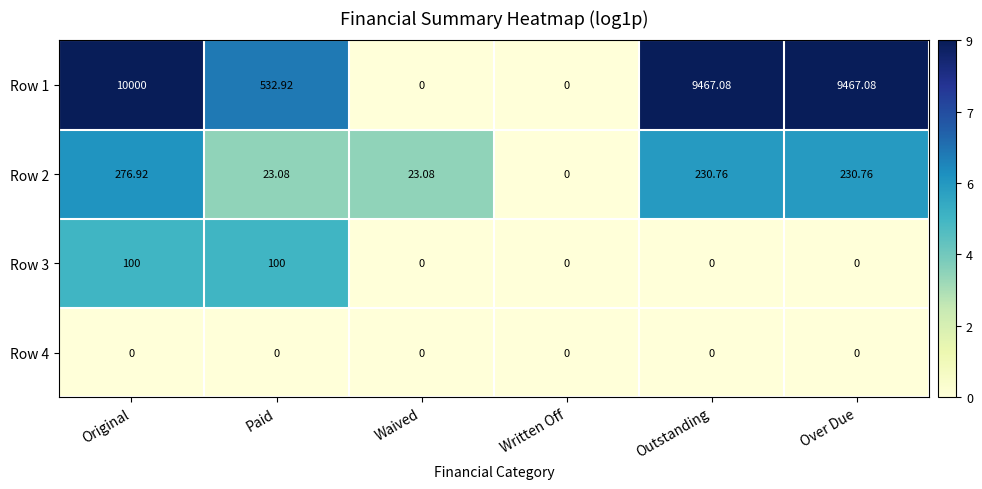

At which category is the sum across all series the highest?

Original